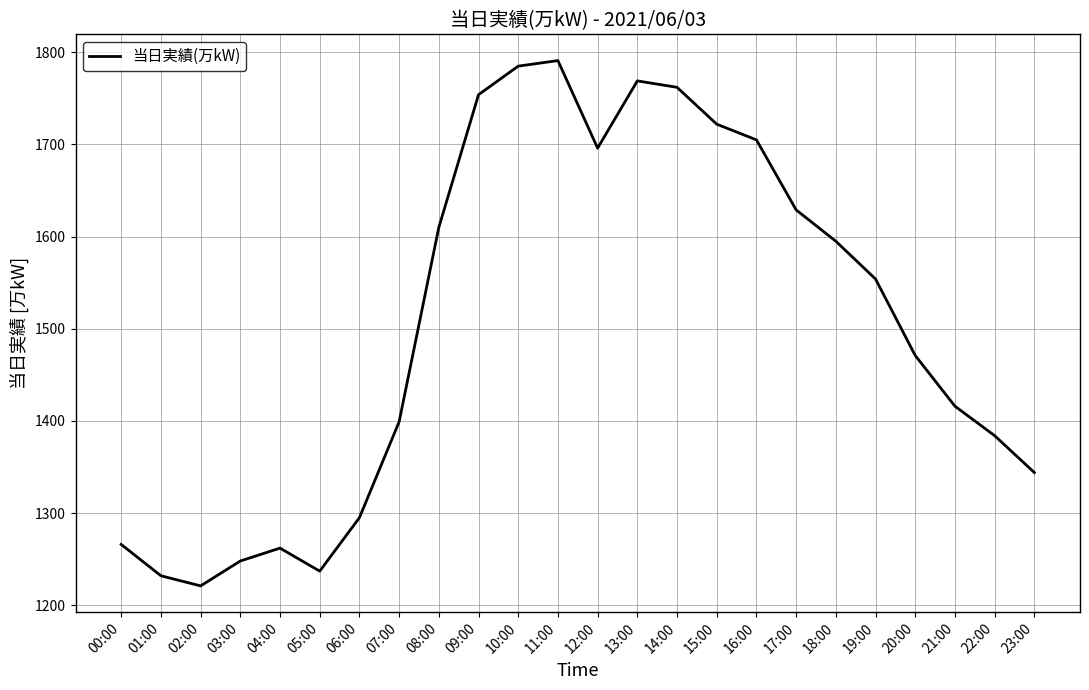

Reading left to right, list all the values displayed in this chart.

1266	1232	1221	1248	1262	1237	1295	1399	1610	1754	1785	1791	1696	1769	1762	1722	1705	1629	1595	1554	1471	1416	1384	1344